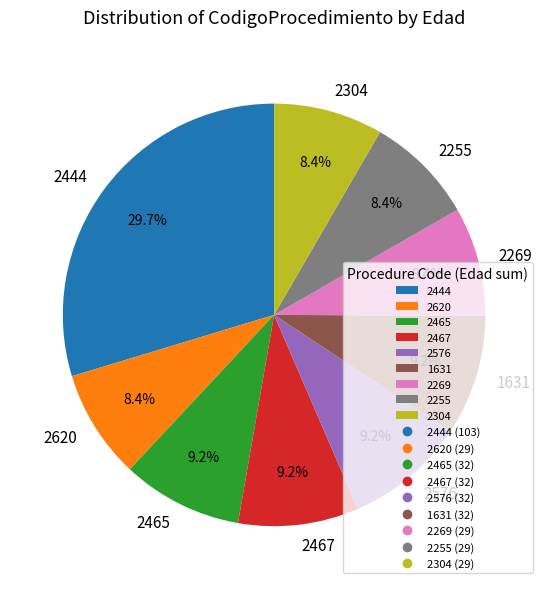

To the nearest percent, what is the difference between the largest and smallest slice percentages?

21%